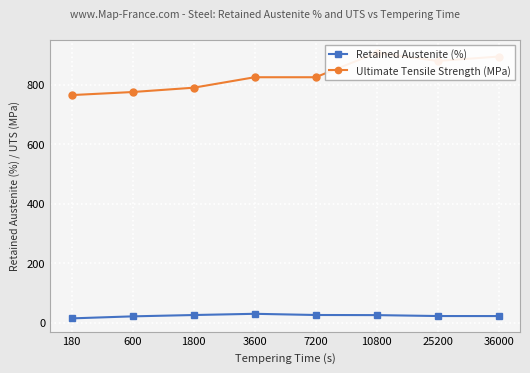

Reading right to left, list all the values displayed in this chart.

Retained Austenite (%): 36000=22.4	25200=22.5	10800=25.6	7200=26.0	3600=30.0	1800=25.9	600=21.4	180=14.6
Ultimate Tensile Strength (MPa): 36000=894.7	25200=880.0	10800=907.1	7200=825.2	3600=825.2	1800=790.0	600=775.5	180=765.2